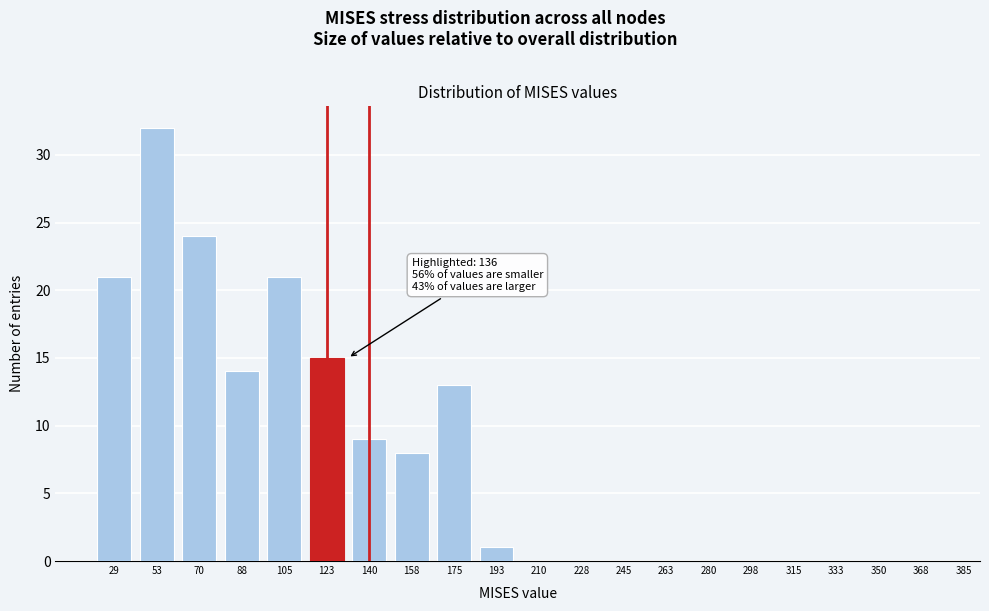

Reading left to right, extract all data points from this chart.

29=21	53=32	70=24	88=14	105=21	123=15	140=9	158=8	175=13	193=1	210=0	228=0	245=0	263=0	280=0	298=0	315=0	333=0	350=0	368=0